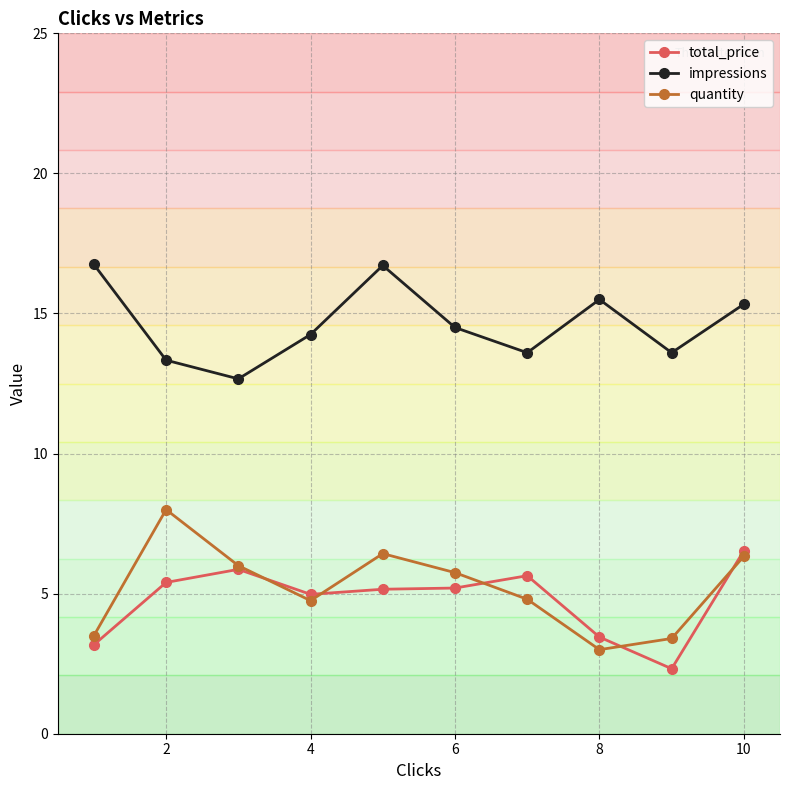

True or false: total_price and quantity intersect in this chart.

True